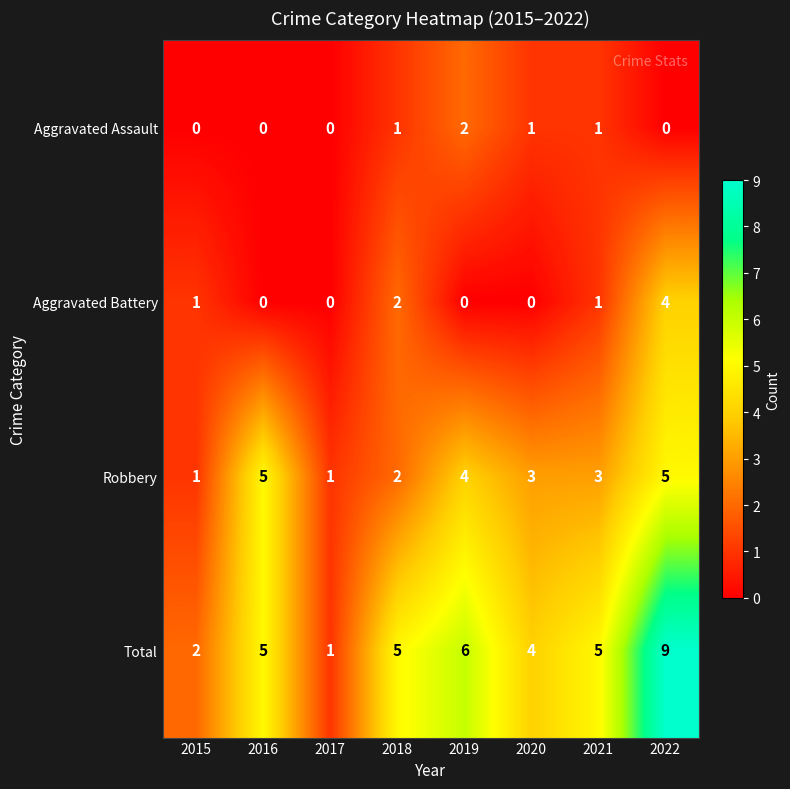

List the series in order of their peak value, highest first.

Total, Robbery, Aggravated Battery, Aggravated Assault